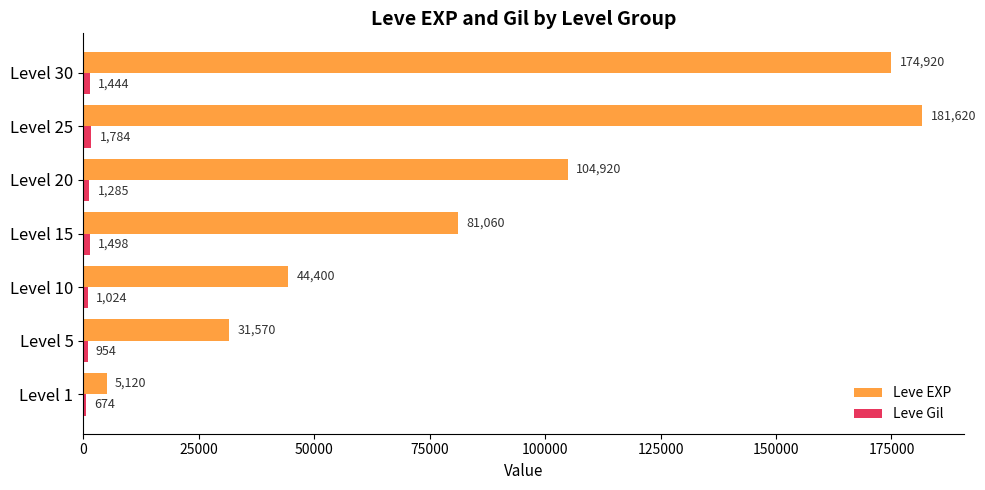

At which label is Leve EXP closest to 93370?

Level 20